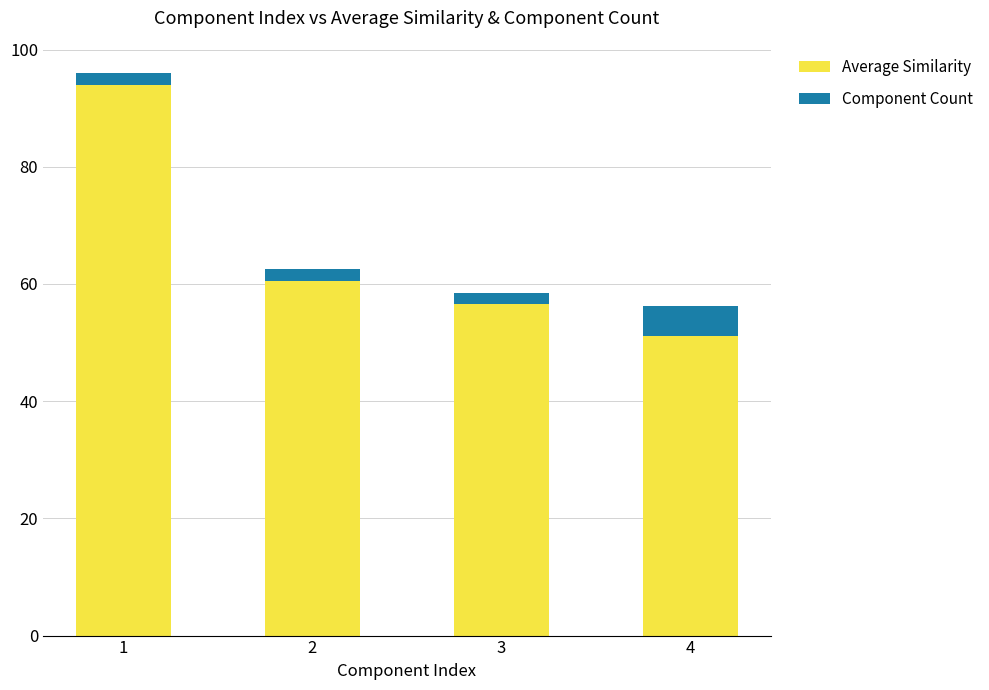

What is the total value across all series at 4?

56.2